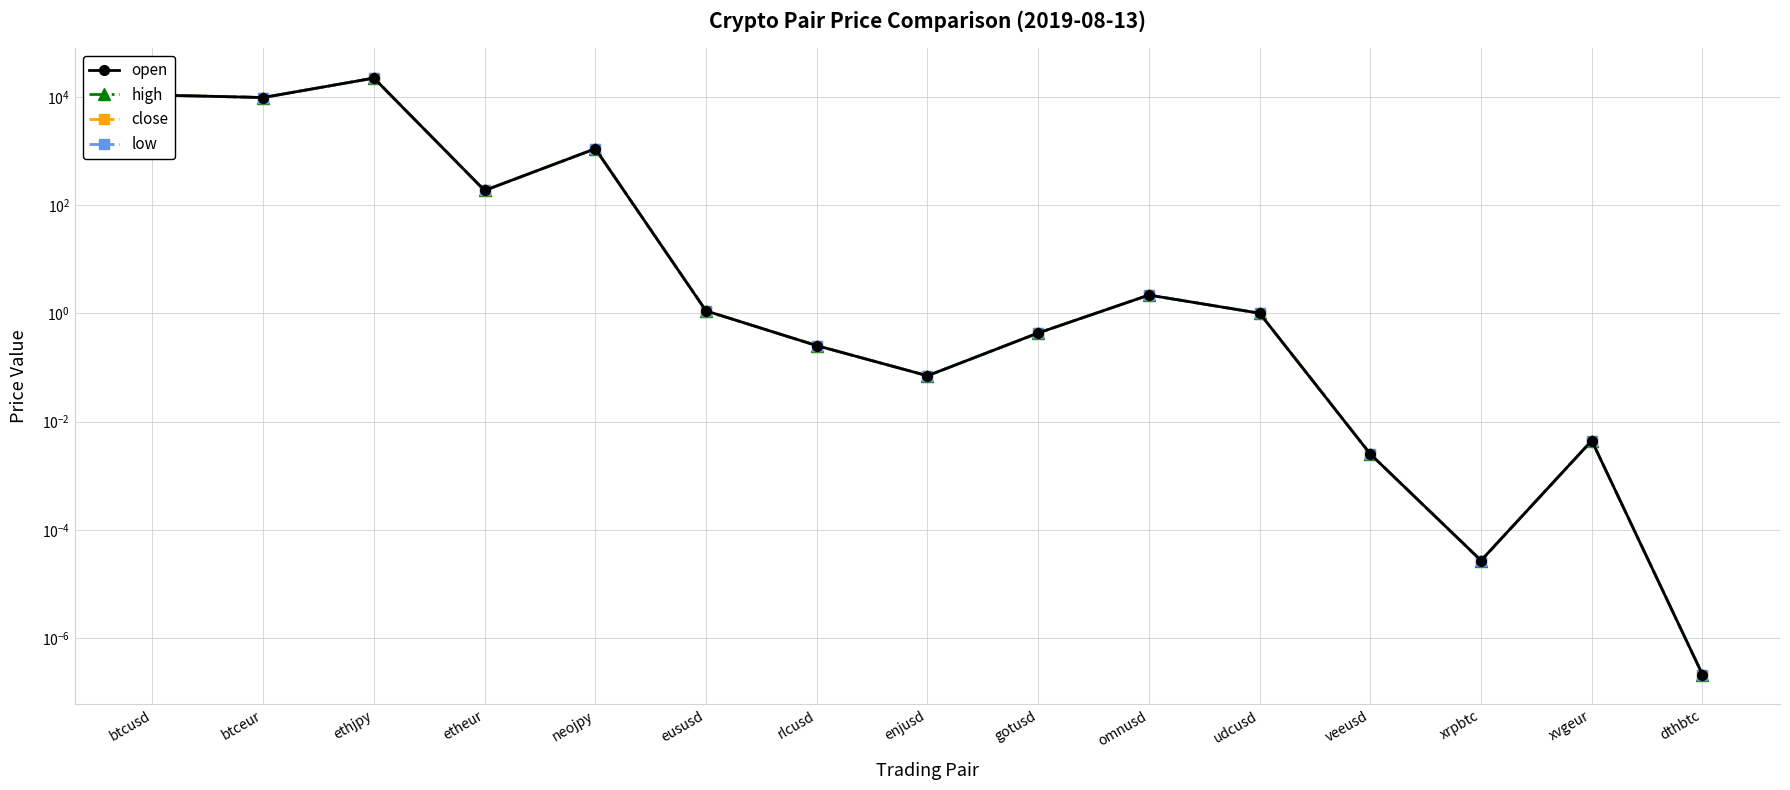

What is the label of the 1st point from the right?

dthbtc